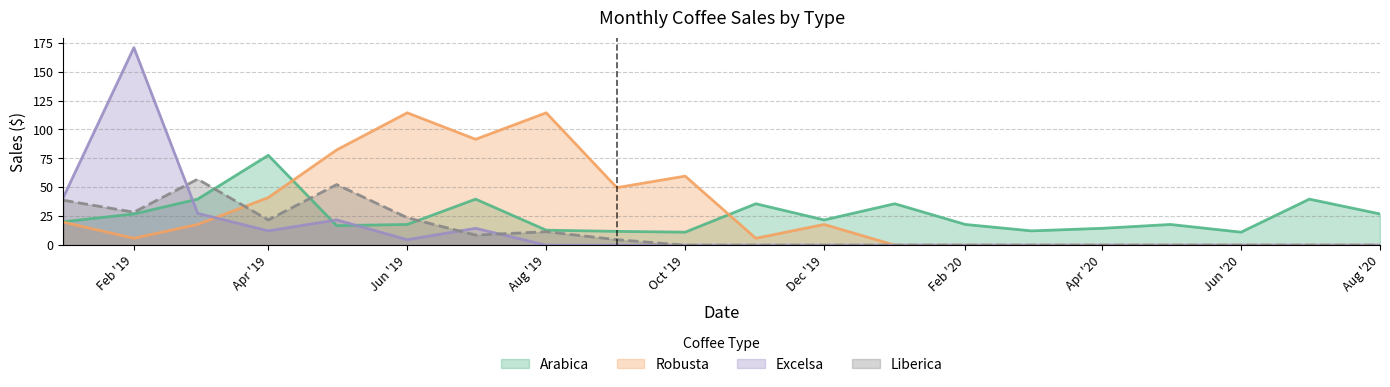

Rank the series by their maximum value, from lowest to highest.

Liberica, Arabica, Robusta, Excelsa